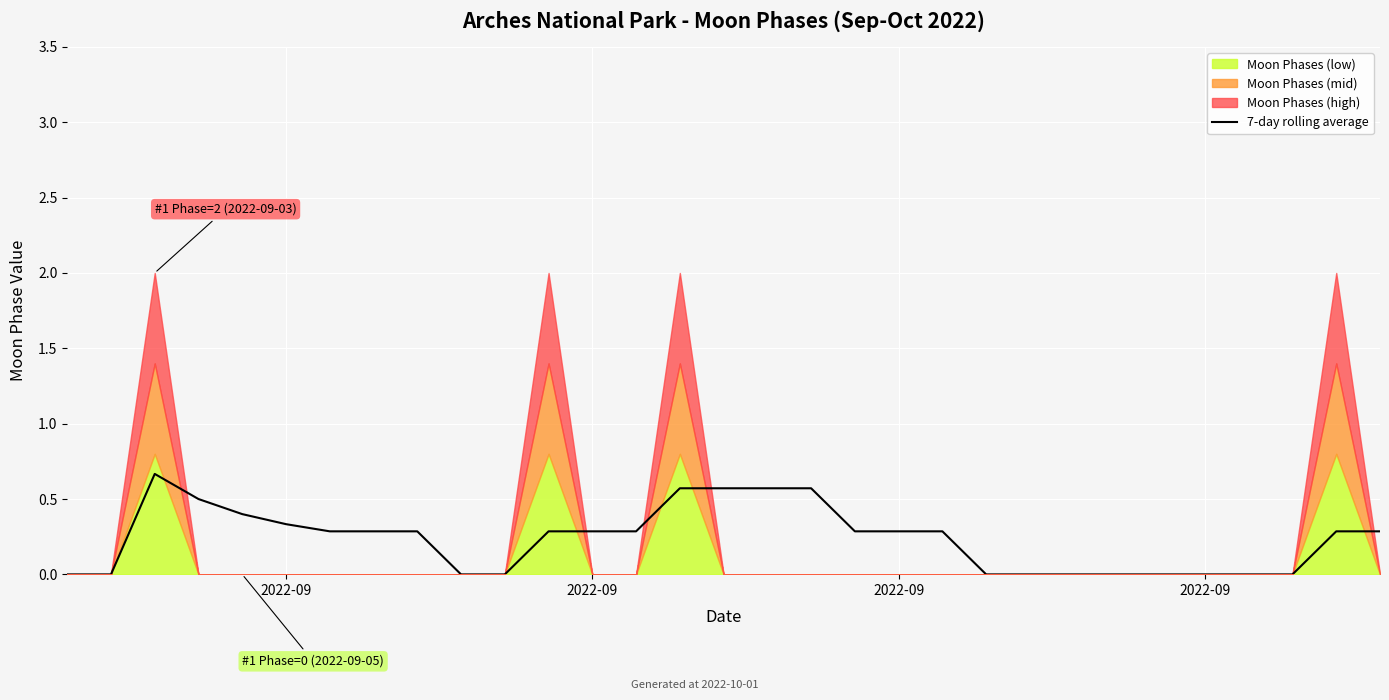

How many positive values are there?

19